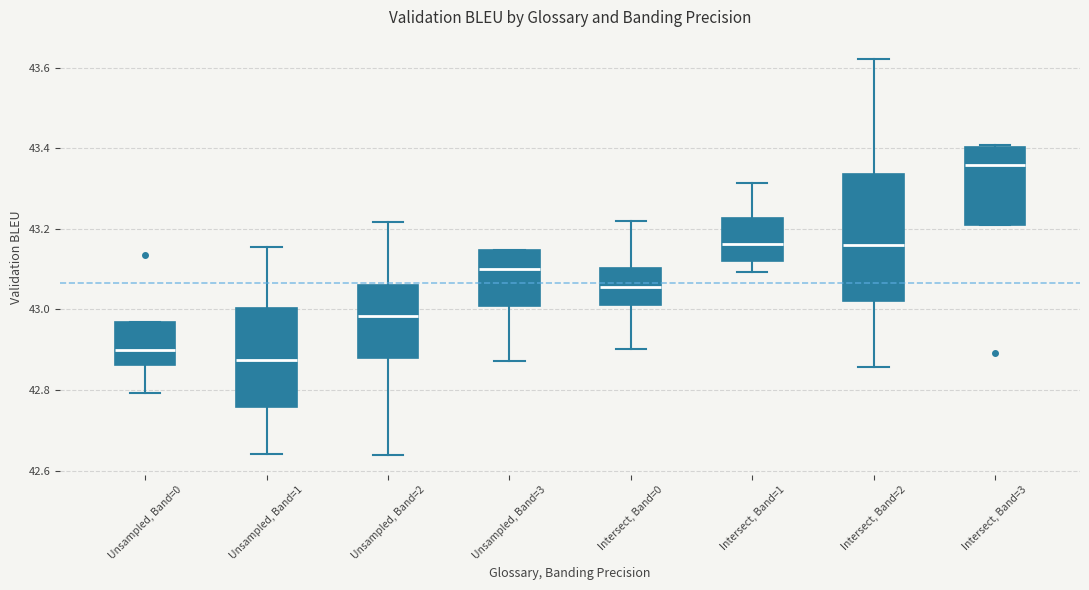

Comparing the boxes themselves (not the whiskers), which one is the tallest?

Intersect, Band=2